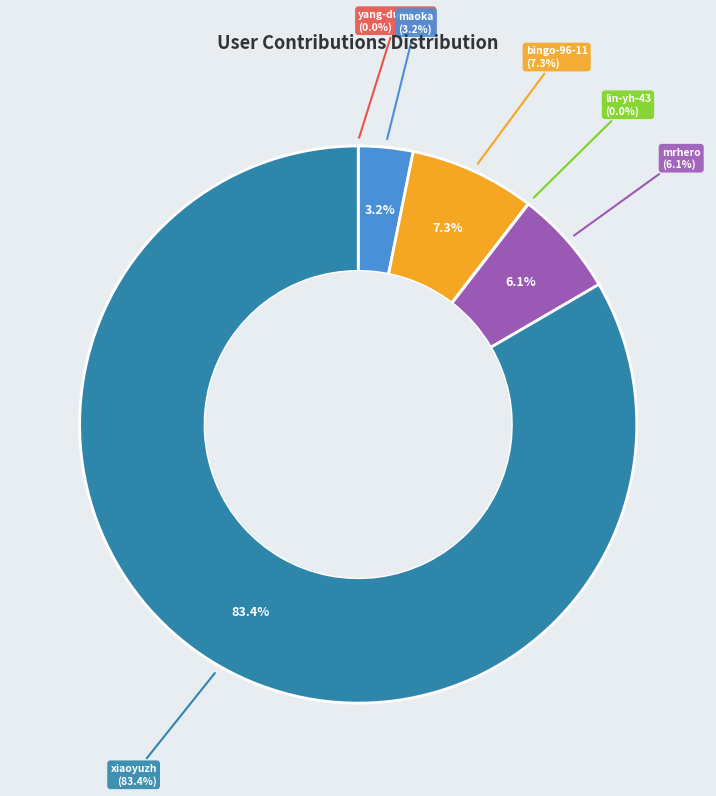

Do mrhero and lin-yh-43 together represent more than half of the pie?

No